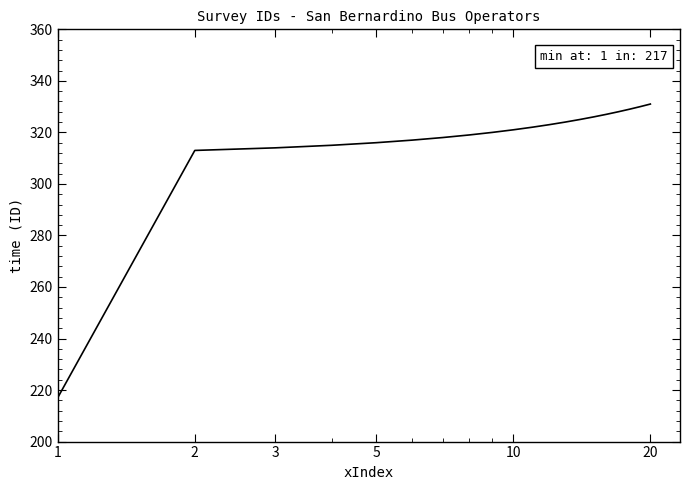

What is the minimum value shown in the chart?

217